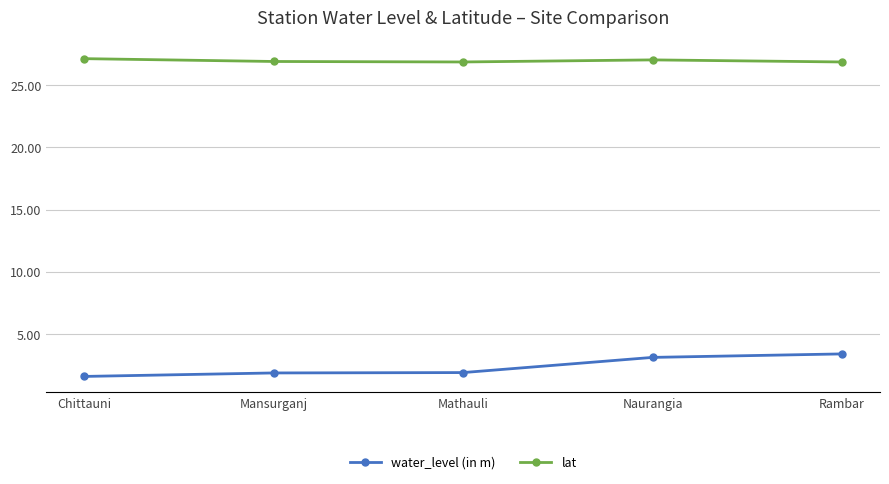

List the series in order of their peak value, highest first.

lat, water_level (in m)